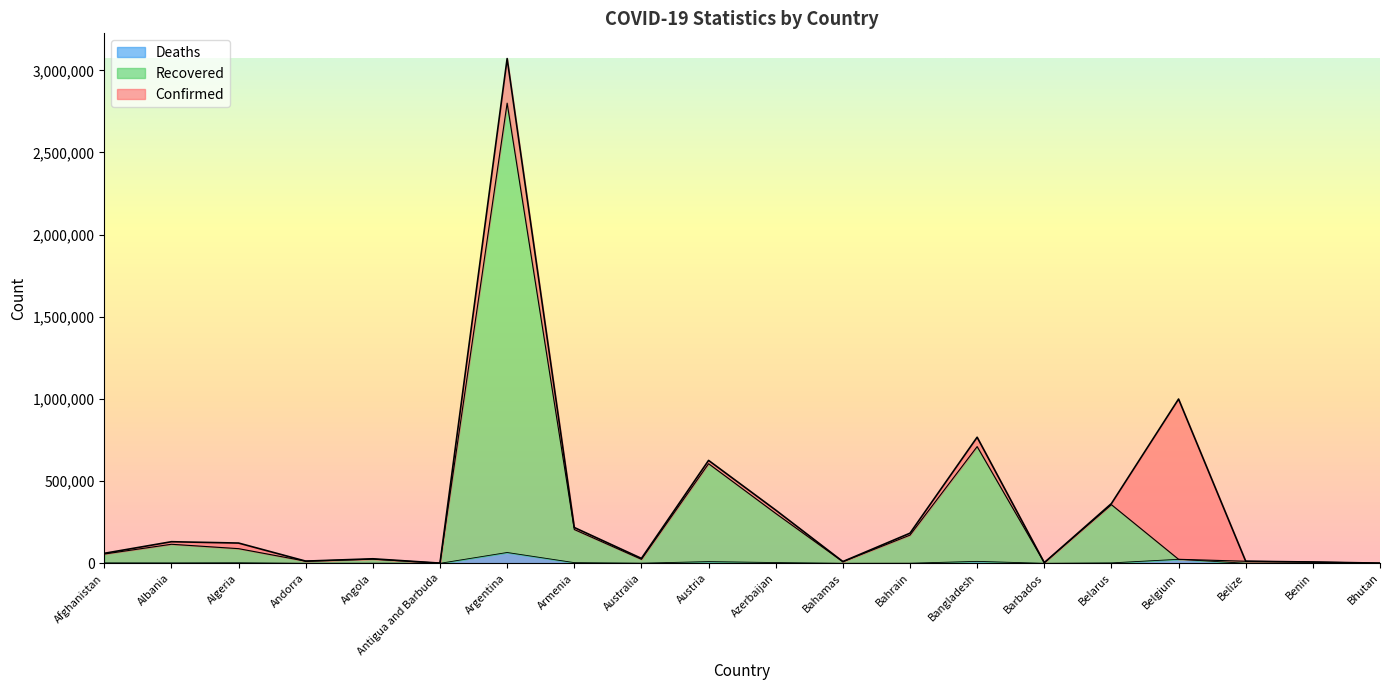

At which label does Recovered reach its peak?

Argentina